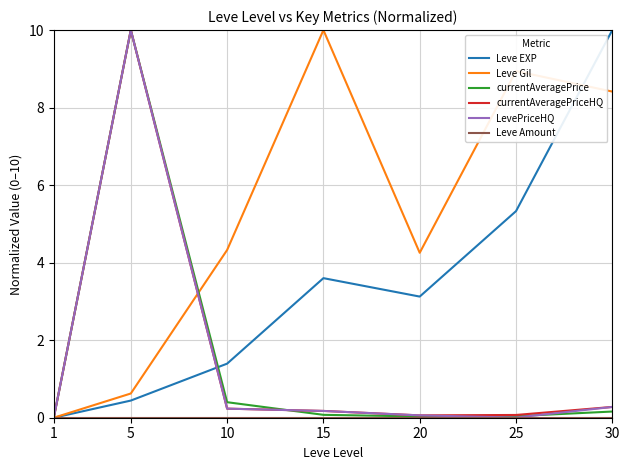

Where is currentAveragePrice nearest to the value 5?

10